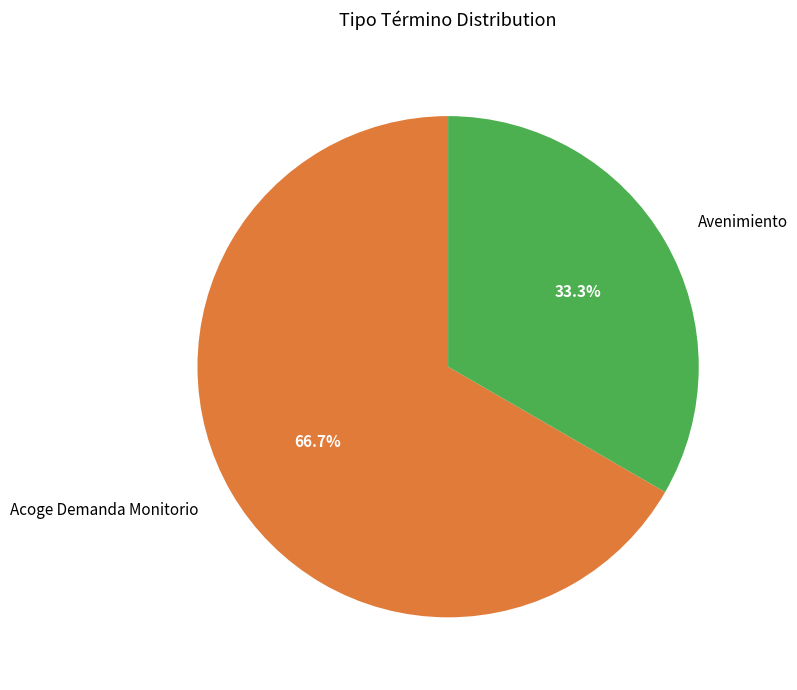

What is the smallest slice in the pie chart?

Avenimiento